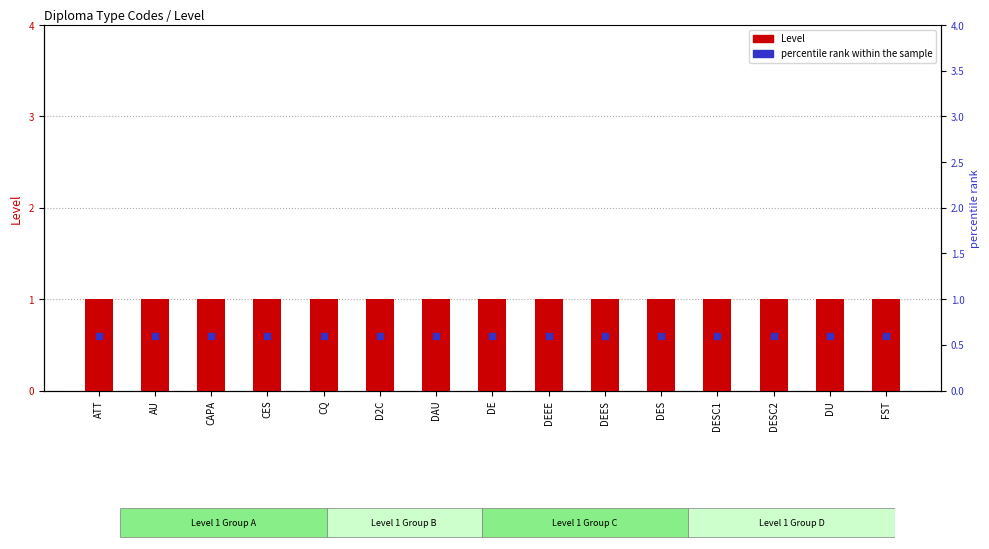

Which series contains the highest Y value?

Level